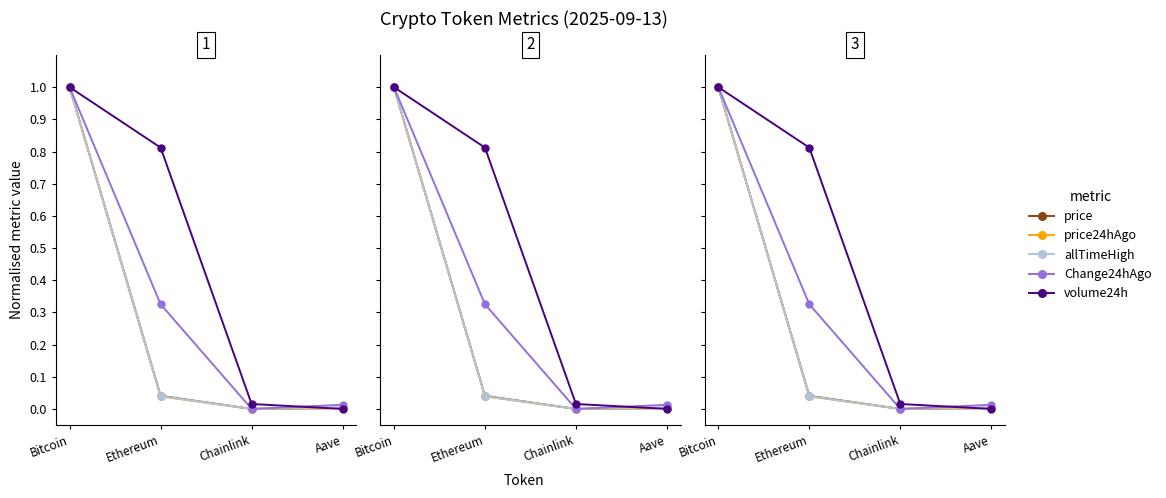

Reading left to right, list all the values displayed in this chart.

price: Bitcoin=1.0	Ethereum=0.0	Chainlink=0.0	Aave=0.0
price24hAgo: Bitcoin=1.0	Ethereum=0.0	Chainlink=0.0	Aave=0.0
allTimeHigh: Bitcoin=1.0	Ethereum=0.0	Chainlink=0.0	Aave=0.0
Change24hAgo: Bitcoin=1.0	Ethereum=0.3	Chainlink=0.0	Aave=0.0
volume24h: Bitcoin=1.0	Ethereum=0.8	Chainlink=0.0	Aave=0.0